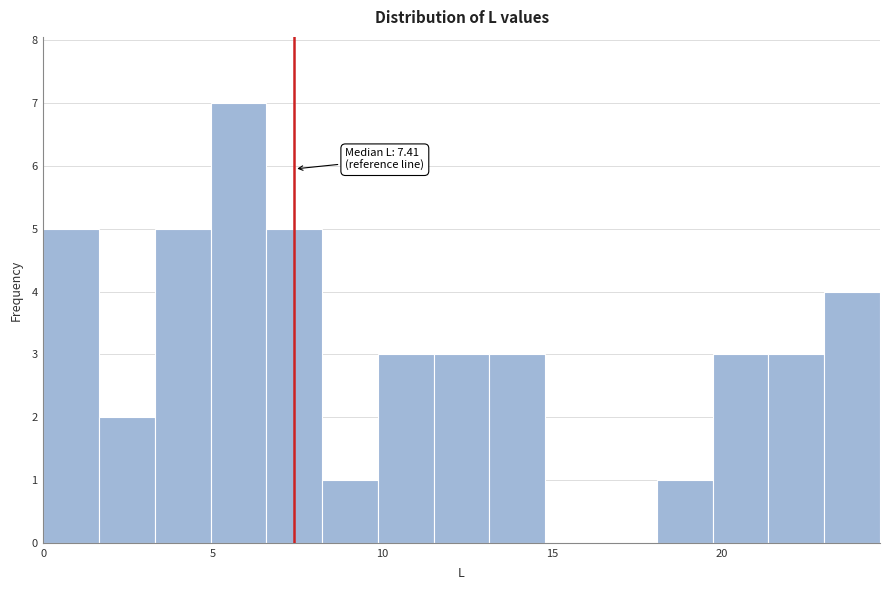

Read against the x-axis, roughly where is the centre of the tallest bar?

6.0